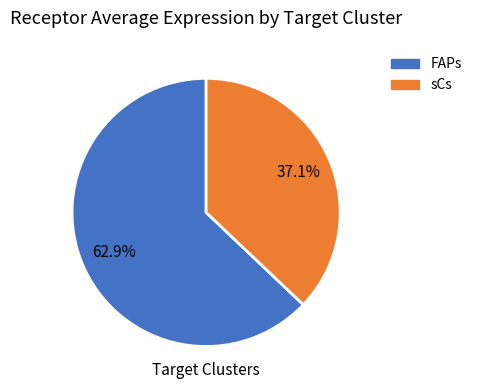

The sCs slice represents 37% of the pie. True or false?

True